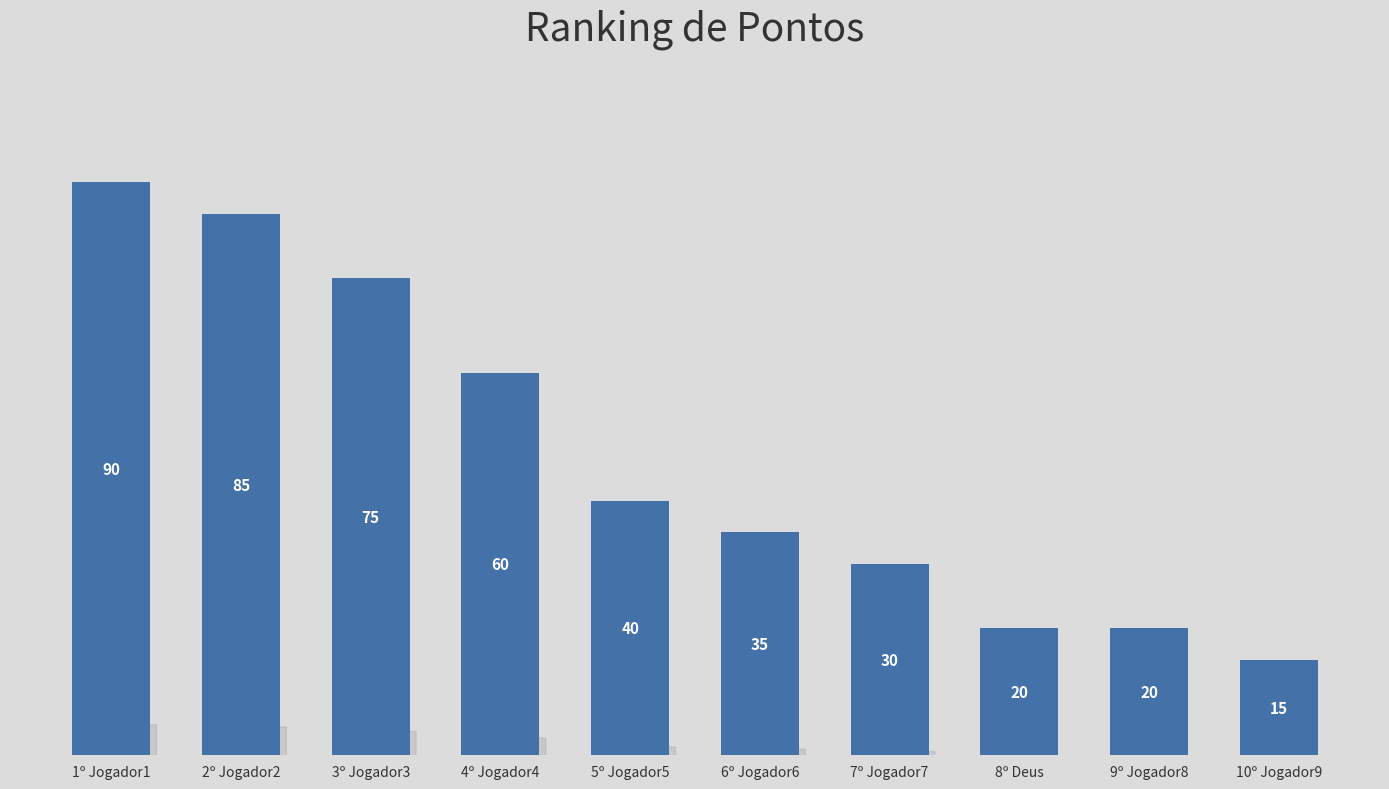

What is the difference between the values at 6º Jogador6 and 5º Jogador5?

5